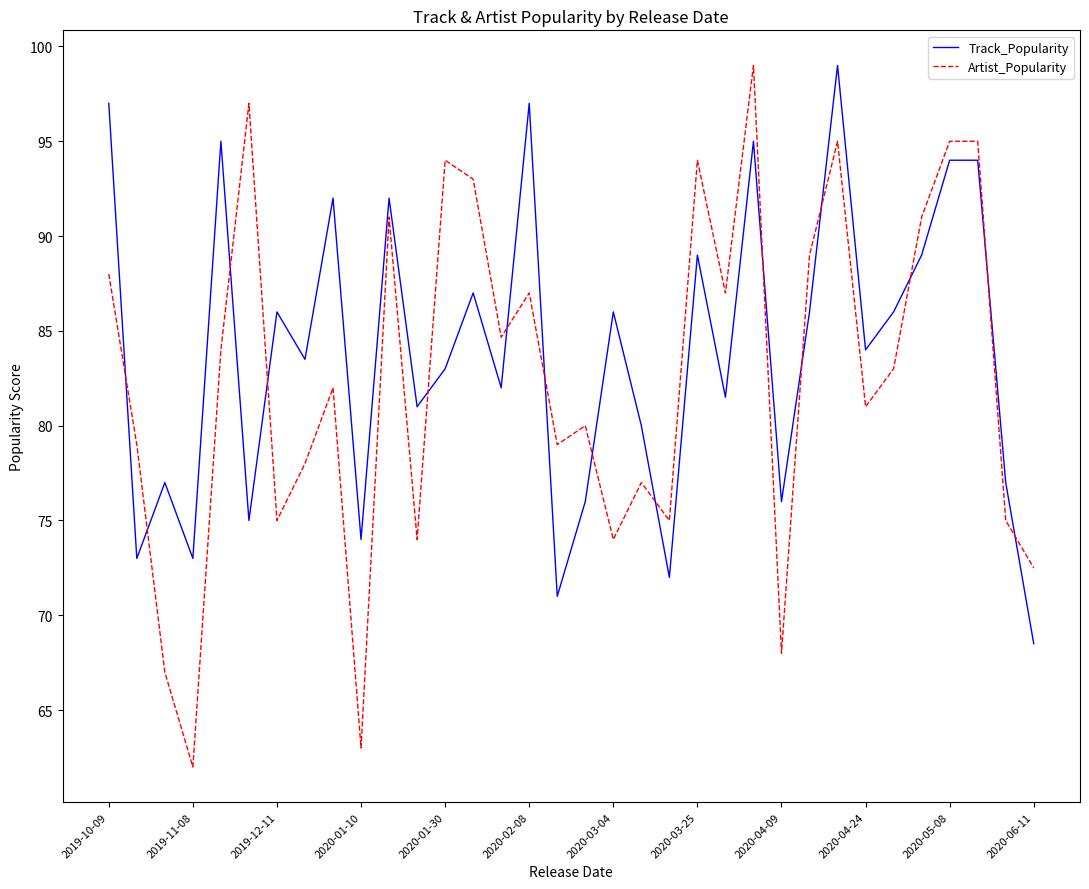

Which series has the largest range (max minus min)?

Artist_Popularity